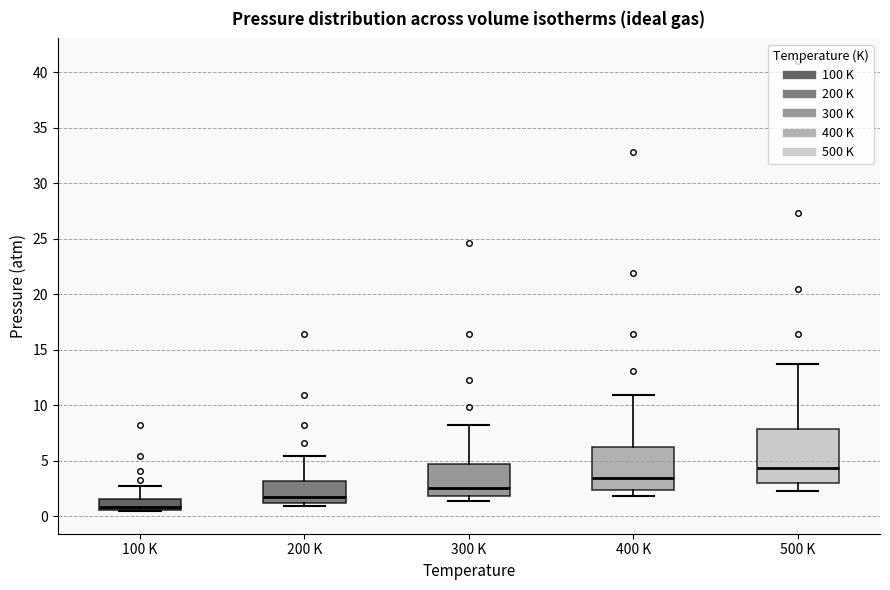

Reading left to right, transcribe this box plot: for each box, give where its median line is, the range the box spans, and where its two whiskers end, as read against the y-axis. The values are not printed on the chart, so give them approximately, as read against the axis.

100 K: median 1.0, box 0.5 to 1.5, whiskers 0.5 to 2.5
200 K: median 1.5, box 1.0 to 3.0, whiskers 1.0 (just below the box's lower edge) to 5.5
300 K: median 2.5, box 2.0 to 4.5, whiskers 1.5 to 8.0
400 K: median 3.5, box 2.5 to 6.5, whiskers 2.0 to 11.0
500 K: median 4.5, box 3.0 to 8.0, whiskers 2.5 to 13.5